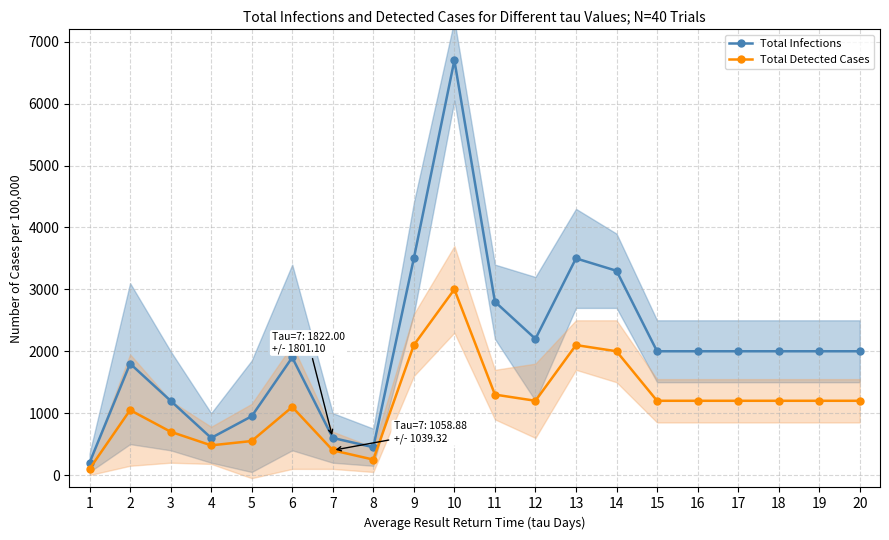

What value does the Total Detected Cases series have at 19?

1200